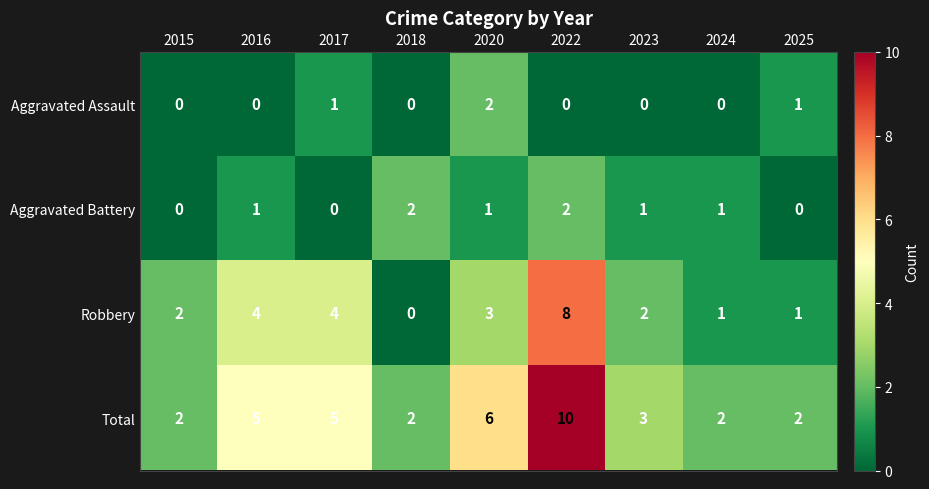

What is the average value of the Robbery series?

3